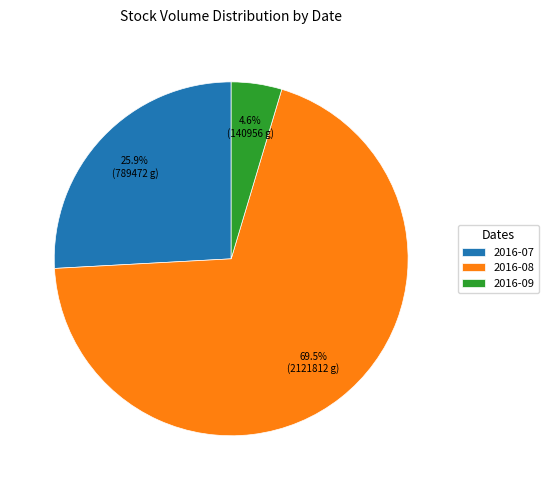

How many slices are in this pie chart?

3